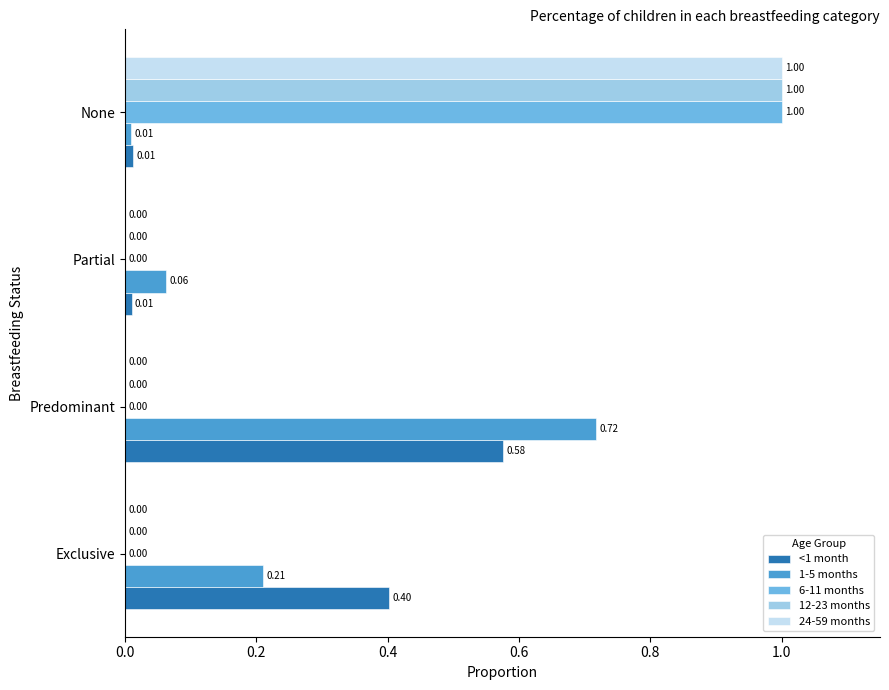

What is the sum of all <1 month values?

1.0